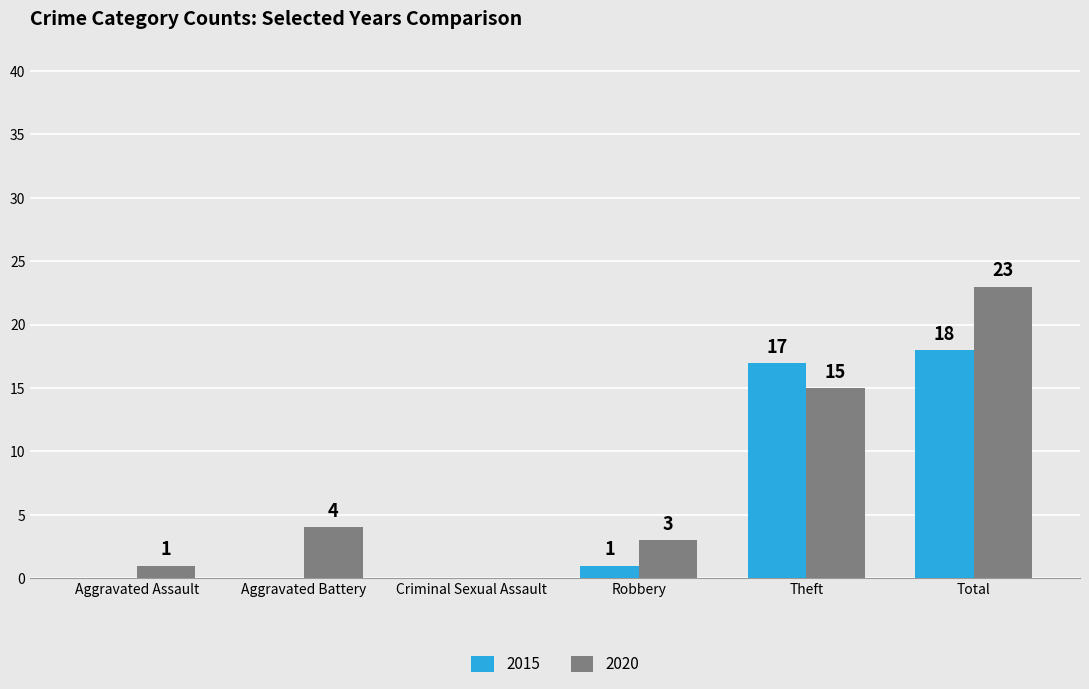

Where is 2020 nearest to the value 11?

Theft